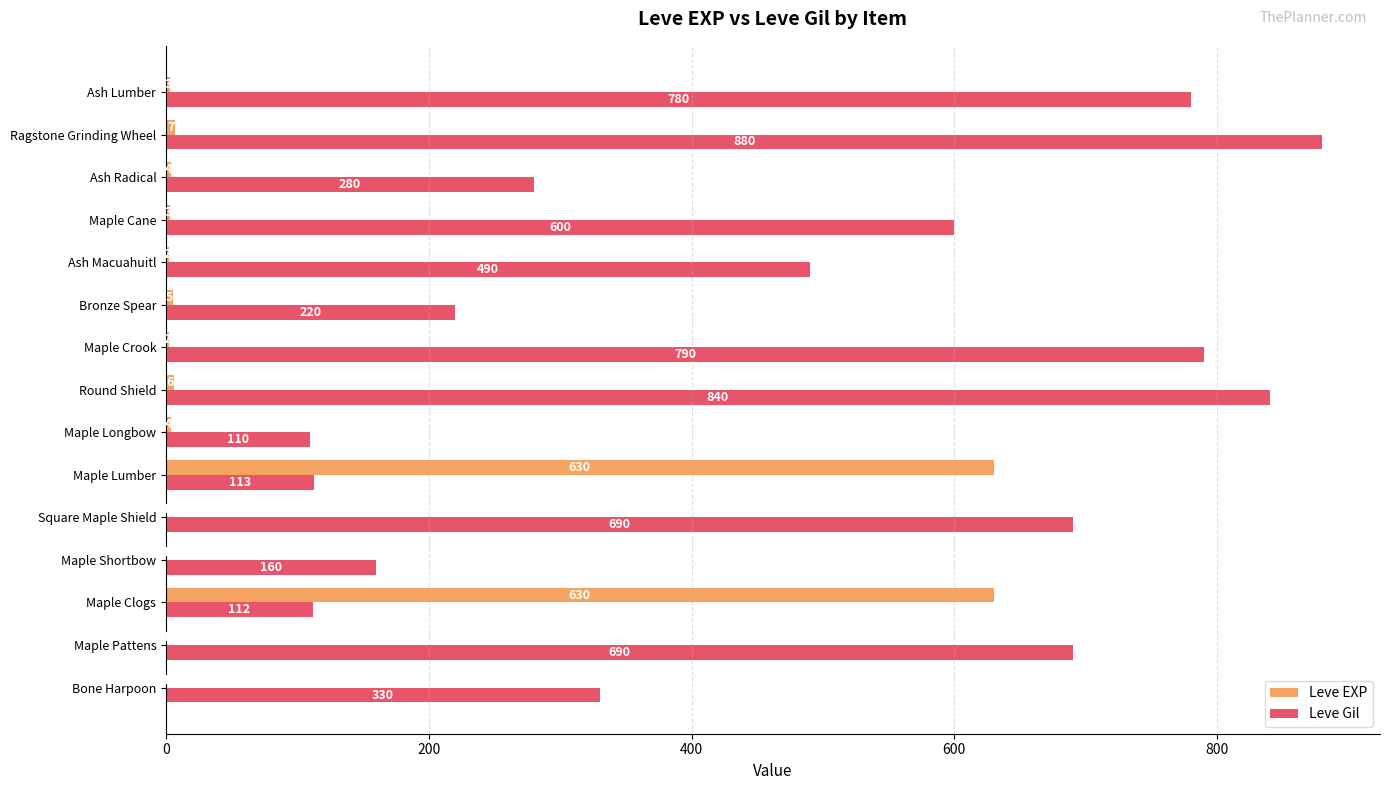

Where is Leve Gil nearest to the value 495?

Ash Macuahuitl